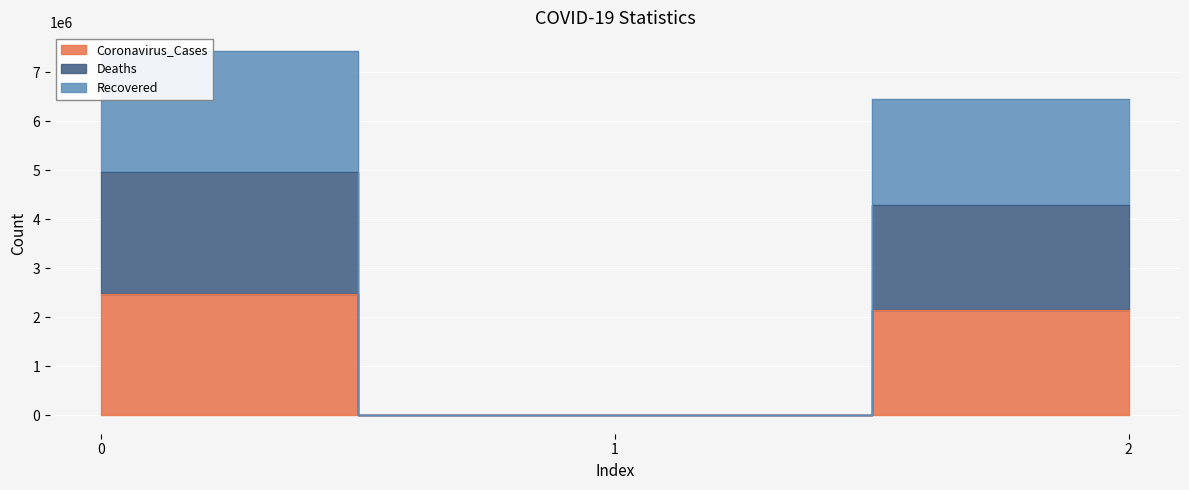

The value of Recovered at 1 is 5181. True or false?

True